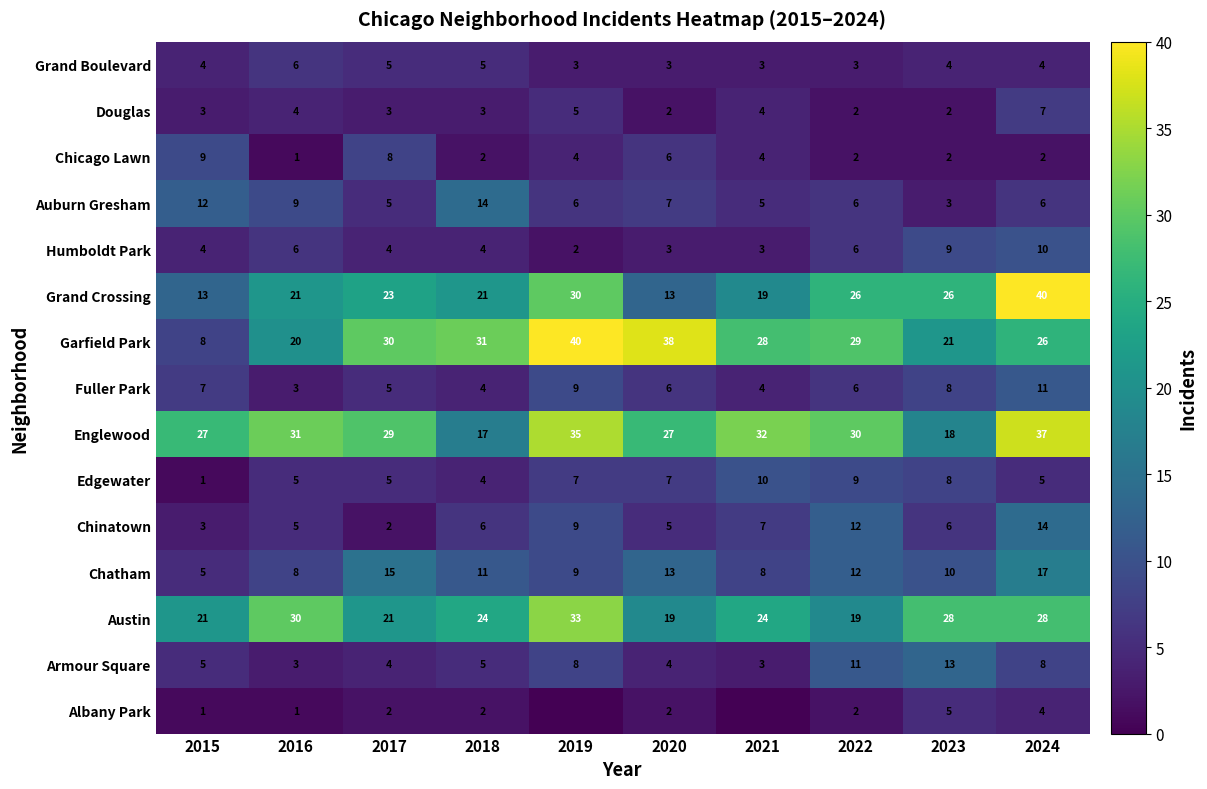

At which label does Fuller Park reach its minimum?

2016